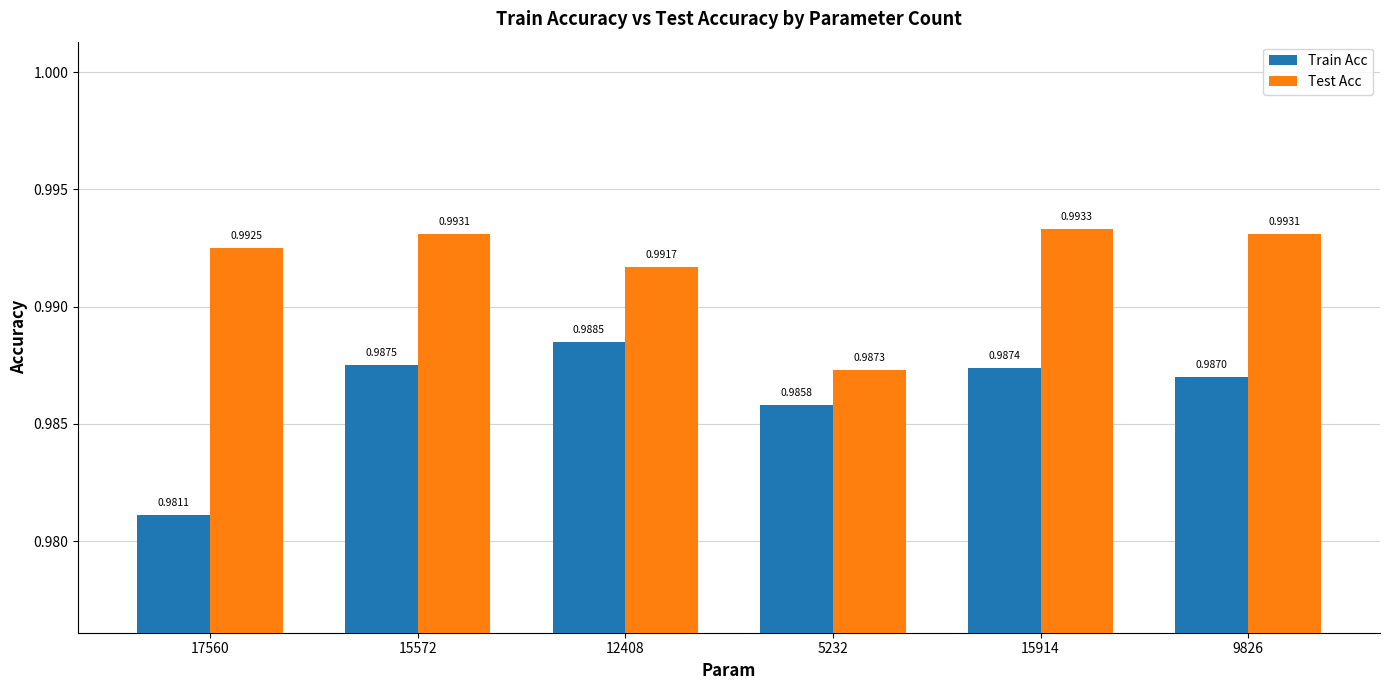

What is the sum of the Test Acc values at 17560 and 5232?

2.0